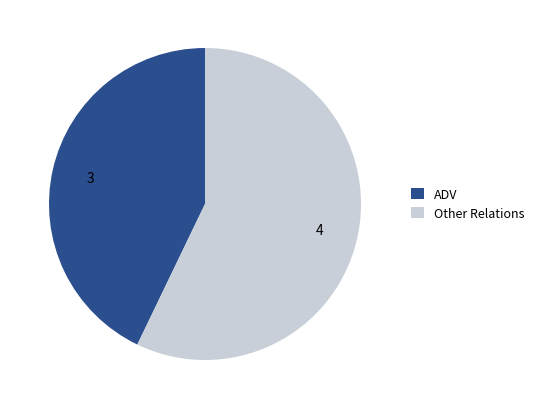

True or false: Other Relations accounts for 57% of the total.

True